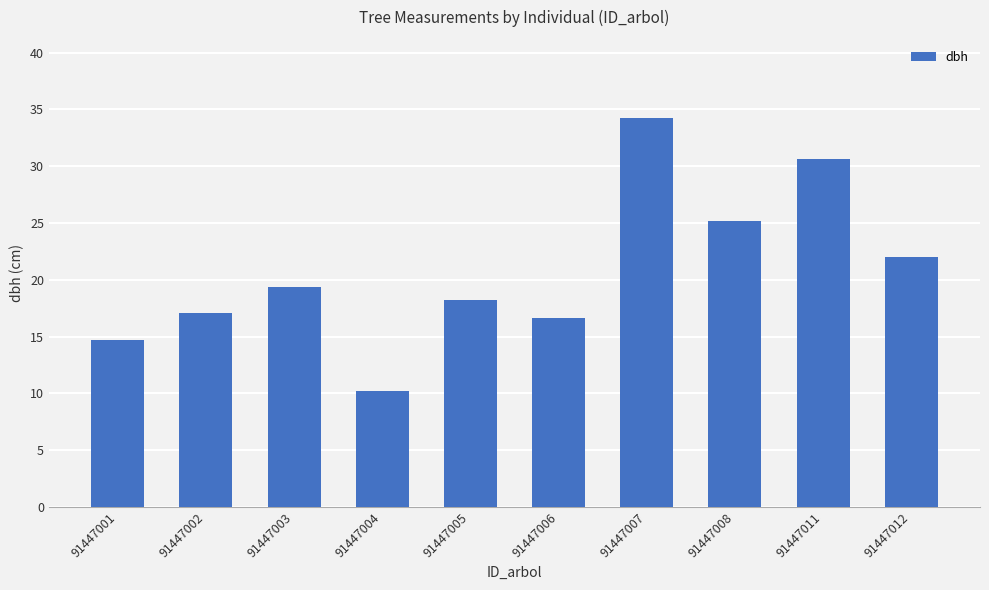

Where does the data first go above 19?

91447003